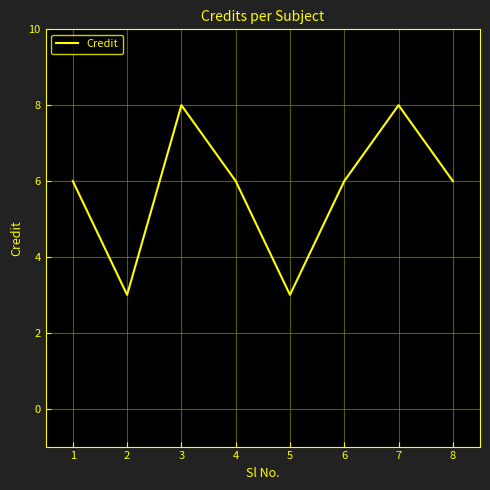

The value at 4 is 6. True or false?

True